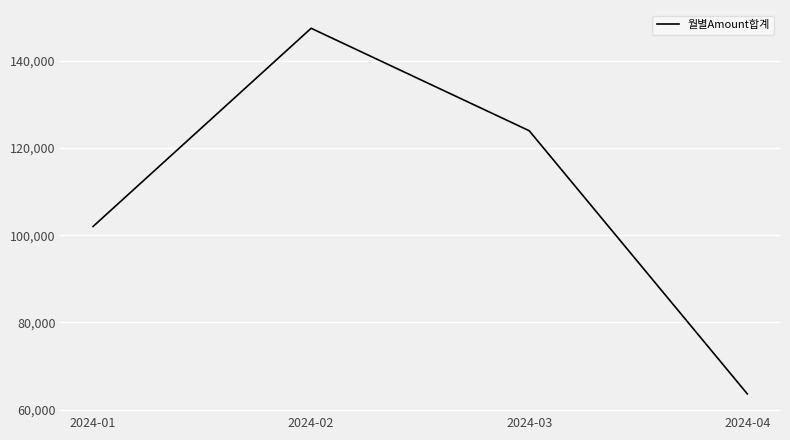

Reading left to right, extract all data points from this chart.

102012.7	147499.7	123982.5	63594.4